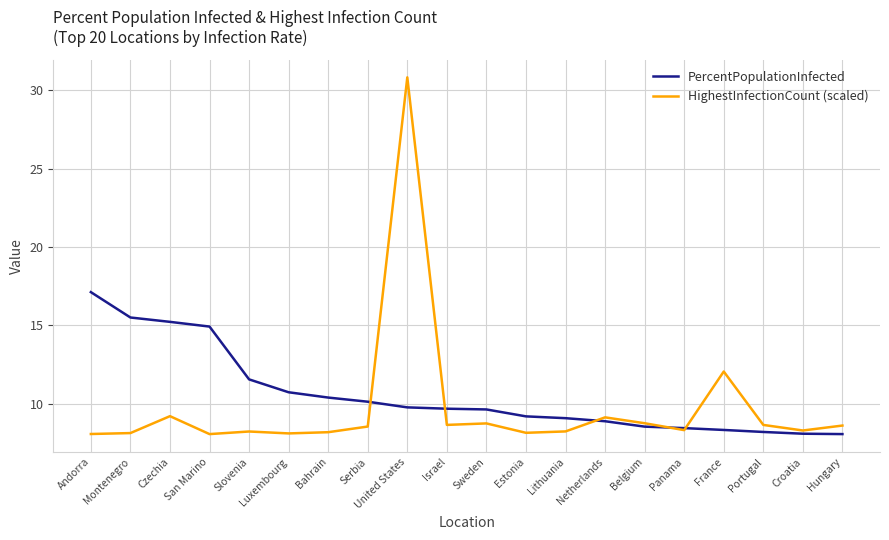

Which series ends up on top after the final intersection of HighestInfectionCount (scaled) and PercentPopulationInfected?

HighestInfectionCount (scaled)